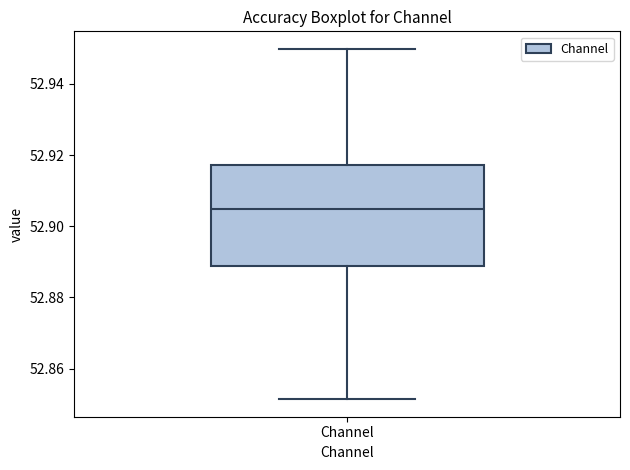

Read this box plot against the y-axis: the position of the median line, the range covered by the box, and the ends of both whiskers. The values are not printed on the chart, so give them approximately, as read against the axis.

median 52.904, box 52.888 to 52.918, whiskers 52.852 to 52.950